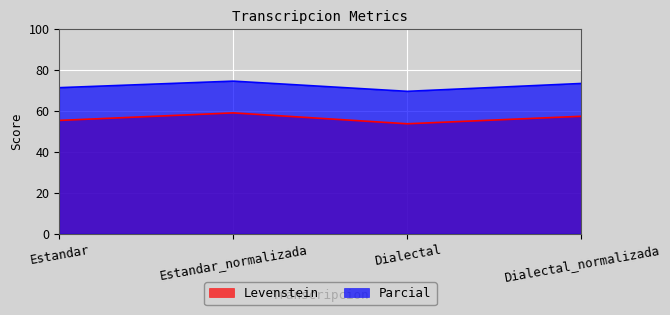

What are all the series names shown in the legend?

Levenstein, Parcial